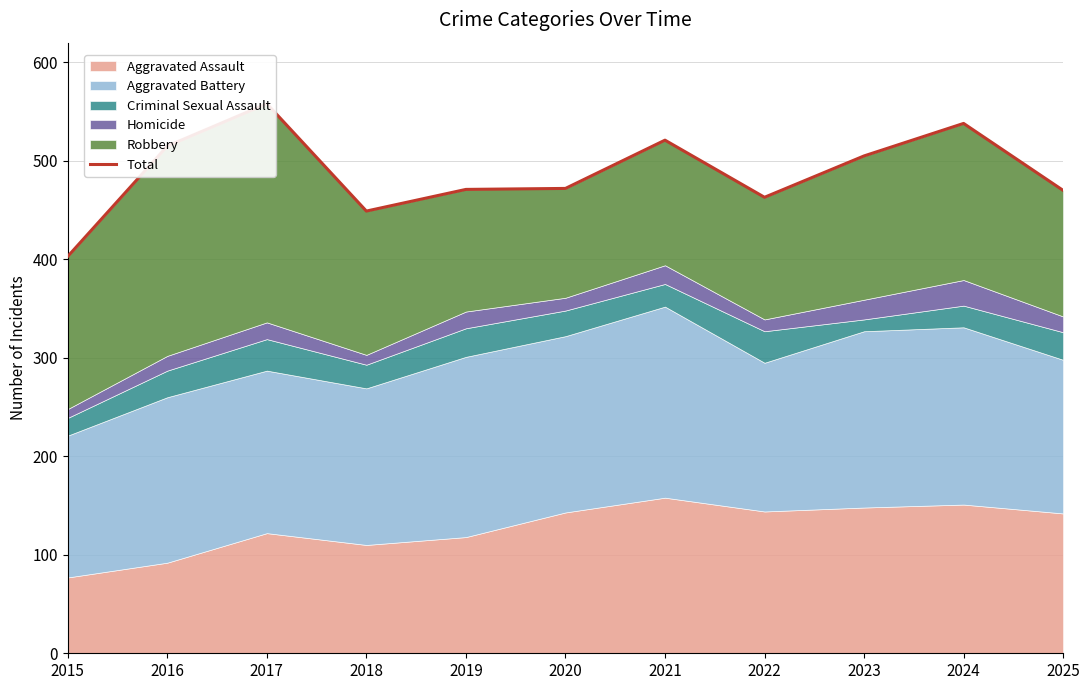

What is the sum of the values at 2017 and 2015?

961